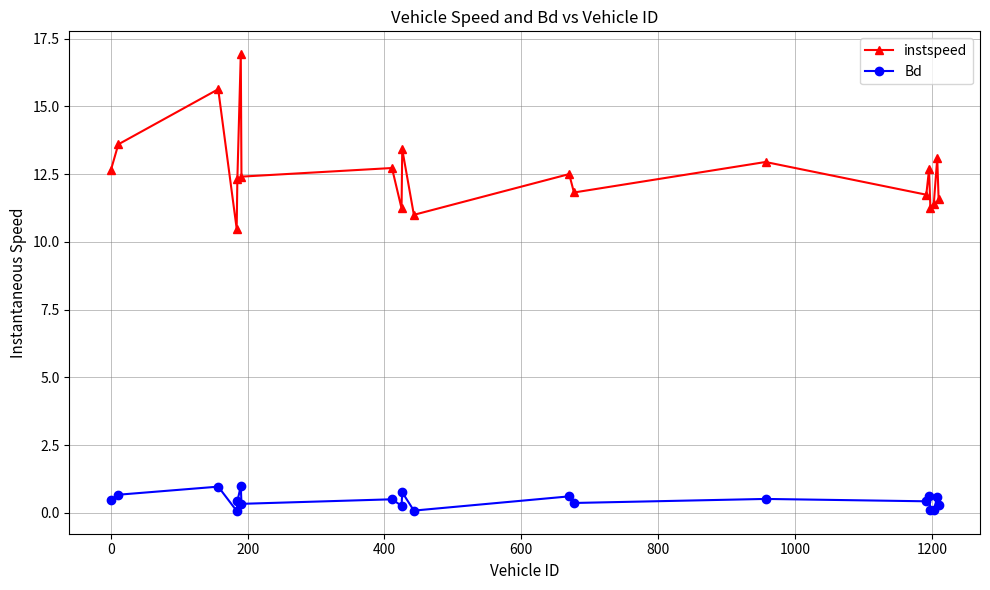

What is the greatest value displayed?

16.9